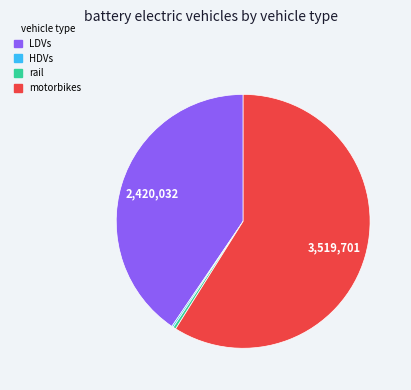

Does any single category account for the majority?

Yes